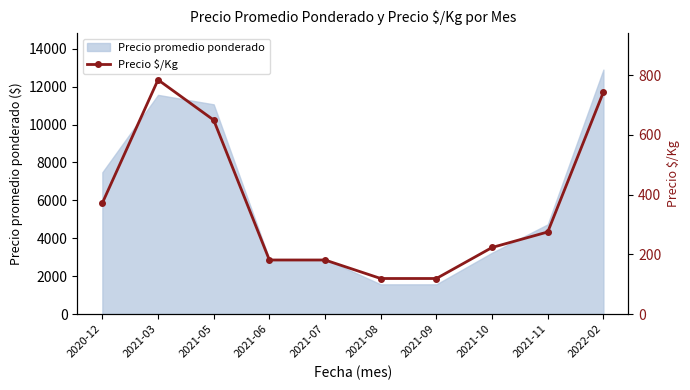

True or false: the data shows 181 at 2021-06.

True